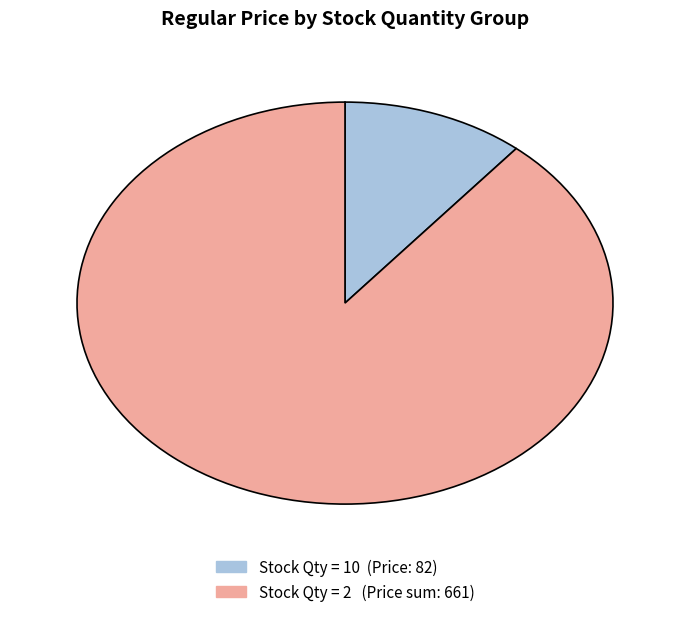

Is there any slice that represents more than half of the pie?

Yes